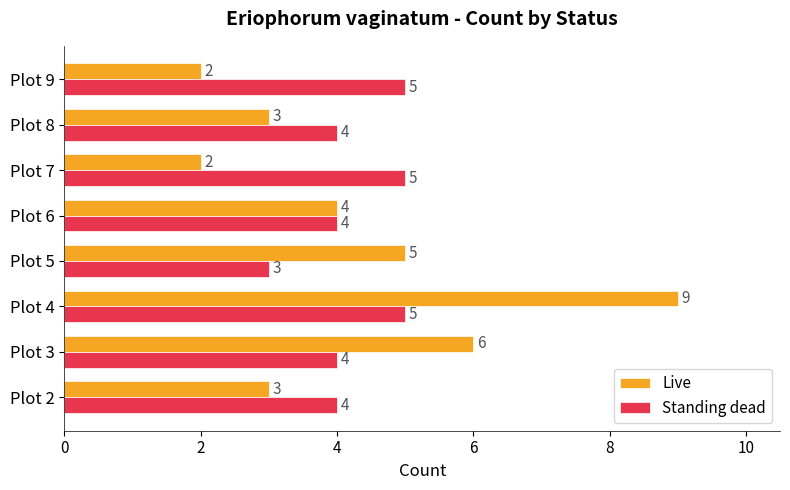

How many categories are shown in the chart?

8